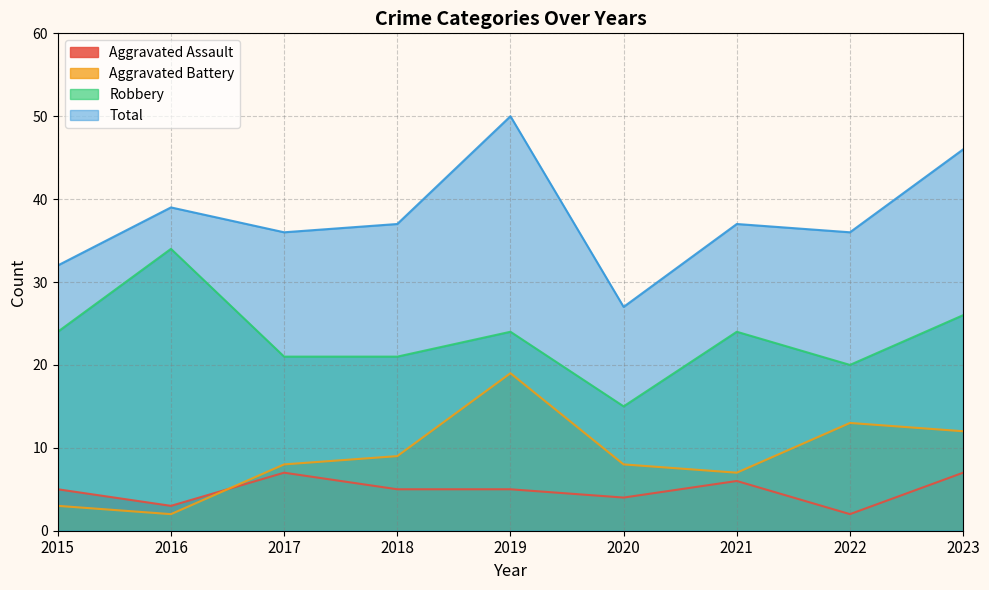

Rank the series by their maximum value, from highest to lowest.

Total, Robbery, Aggravated Battery, Aggravated Assault